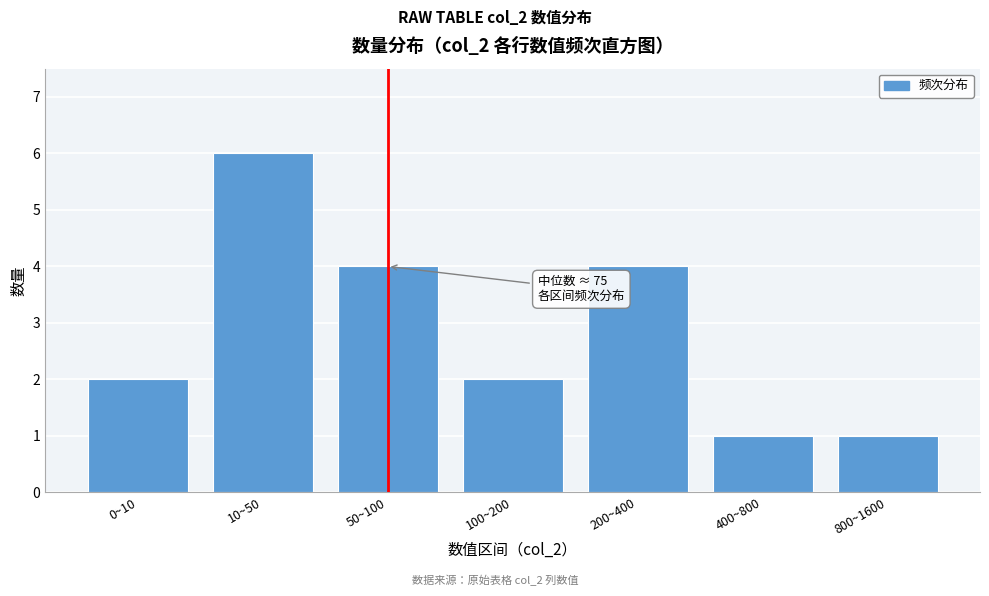

Reading right to left, what are all the values shown in this chart?

800~1600=1	400~800=1	200~400=4	100~200=2	50~100=4	10~50=6	0~10=2